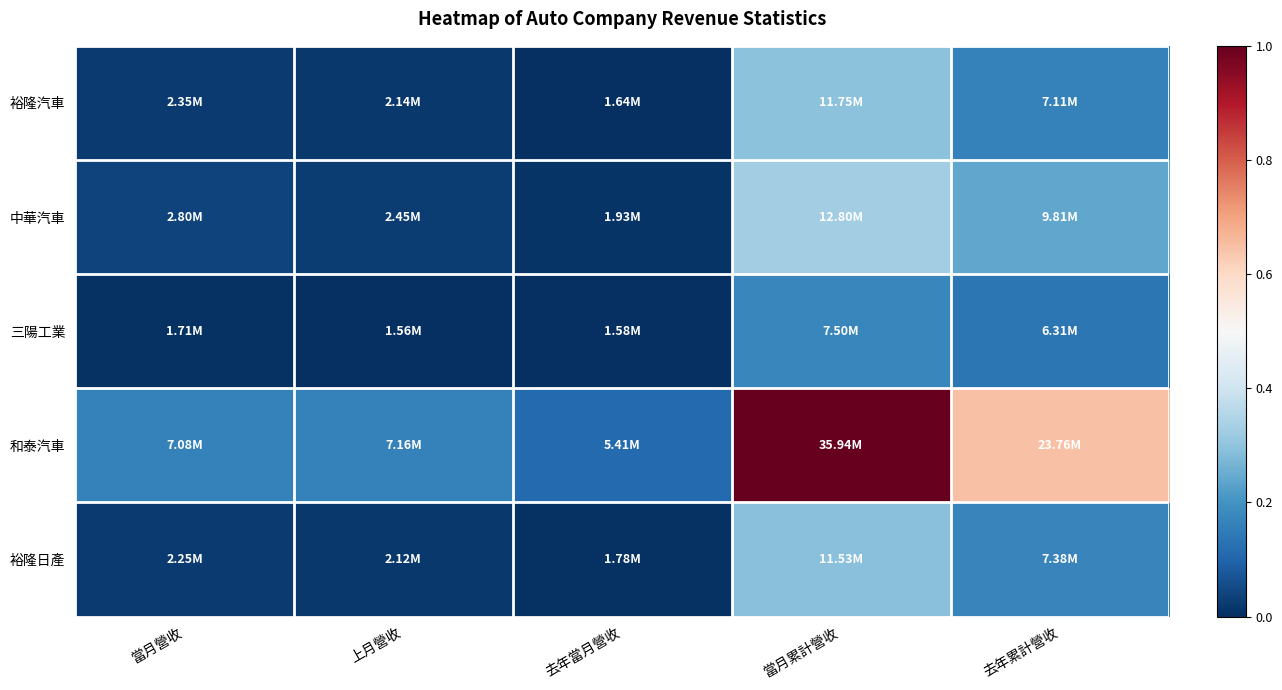

Which series has the largest range (max minus min)?

和泰汽車